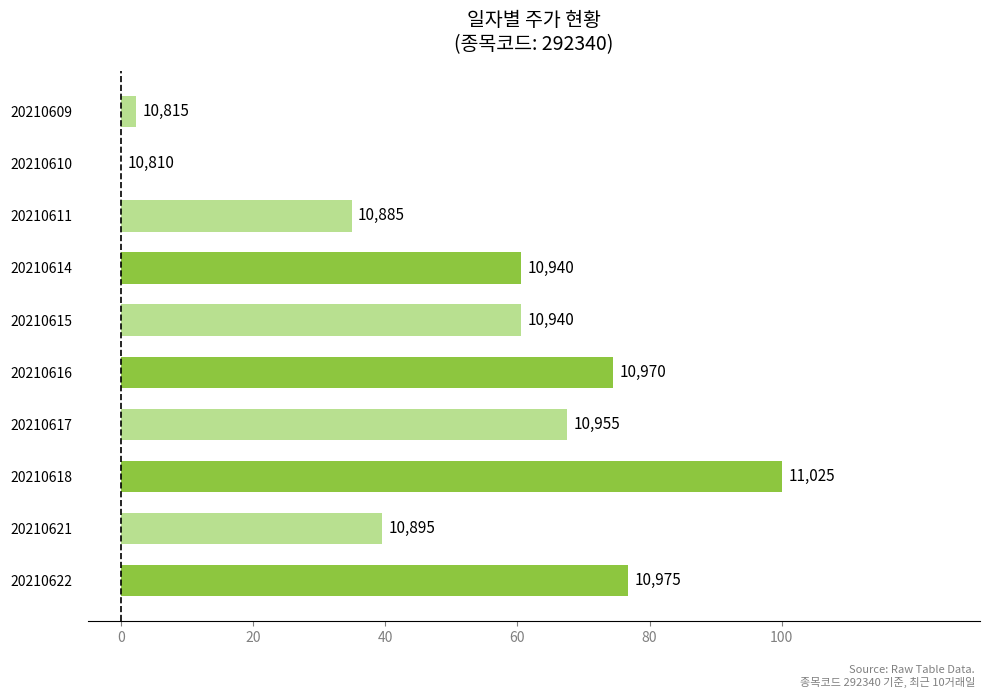

Are the bars horizontal?

Yes